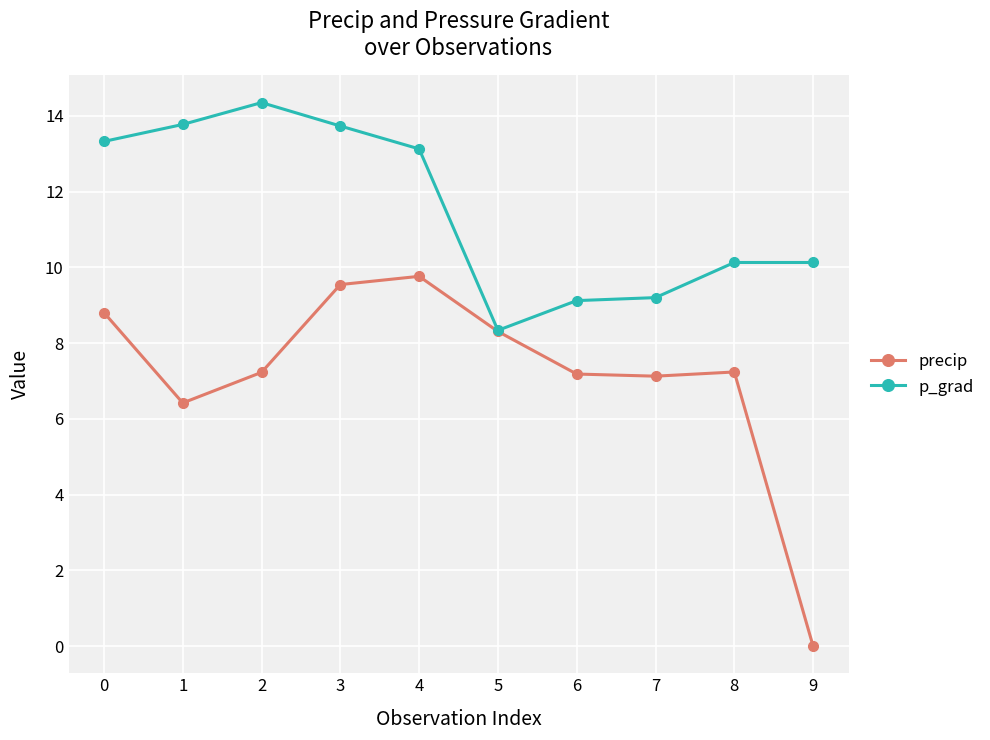

What is the average value of the precip series?

7.2